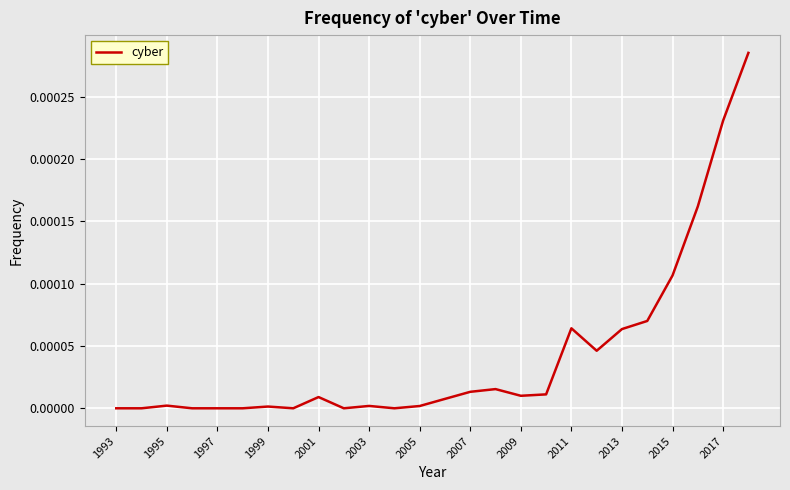

Does the chart display data point markers on the line(s)?

No